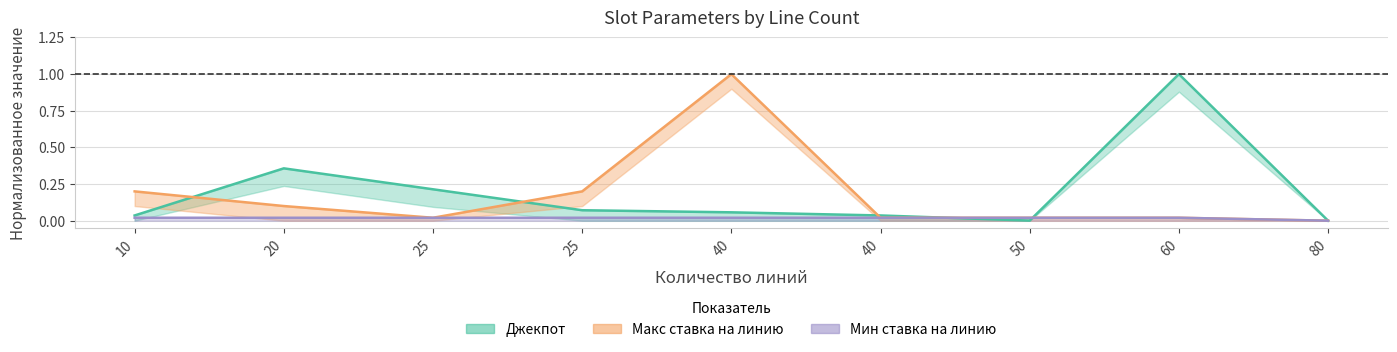

What is the value of the Джекпот point at the 6th from the left?

0.1